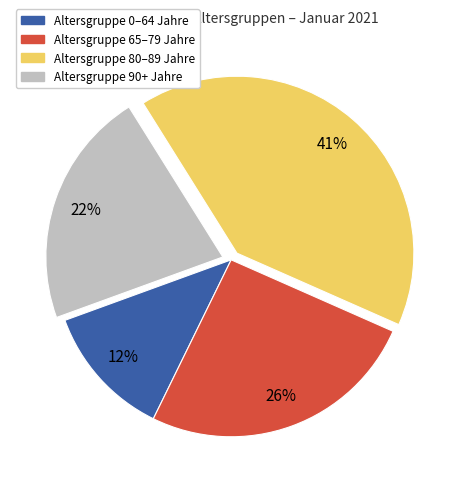

To the nearest percent, what is the average slice percentage?

25%